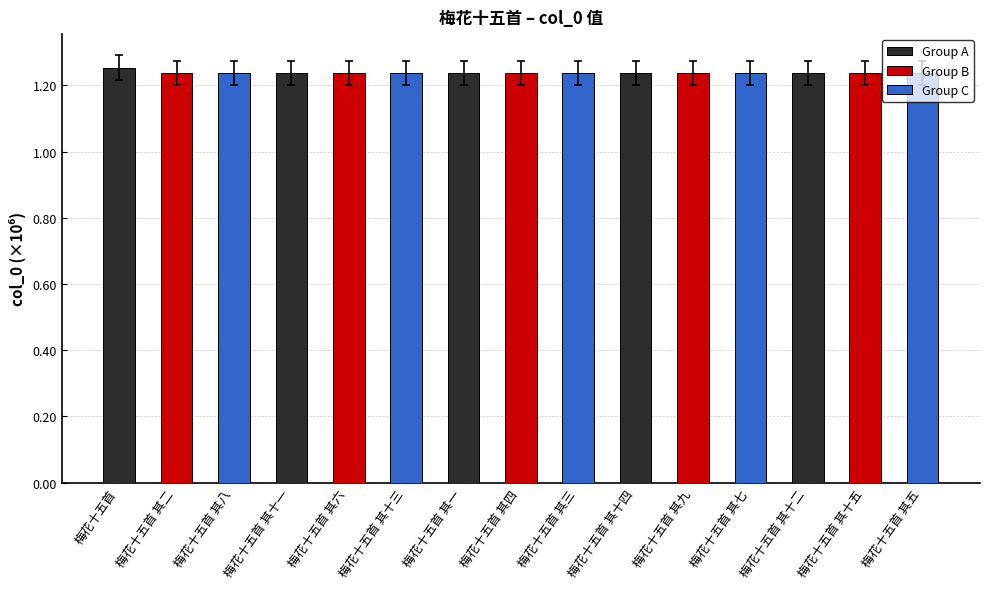

What is the label of the 3rd bar from the right?

梅花十五首 其十二